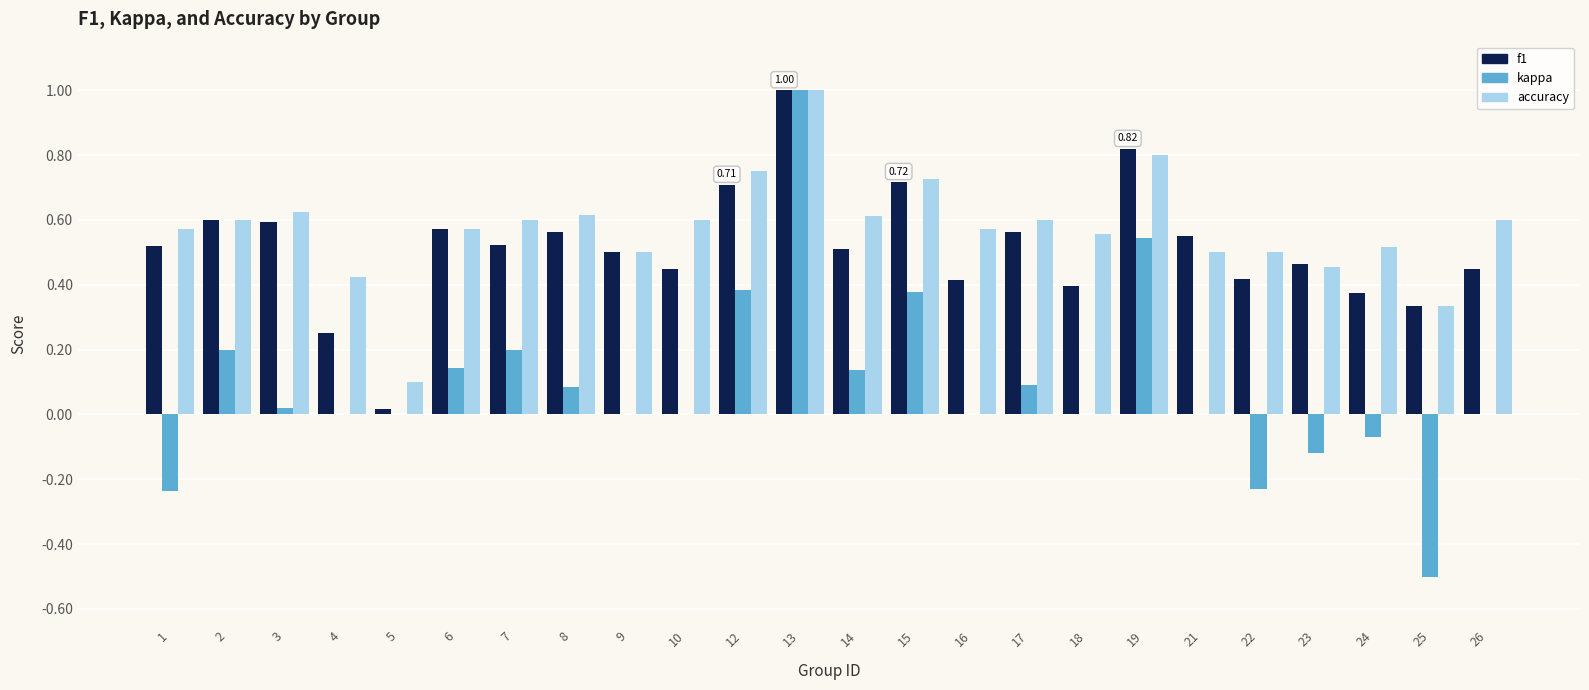

What is the total value across all series at 10?

1.1